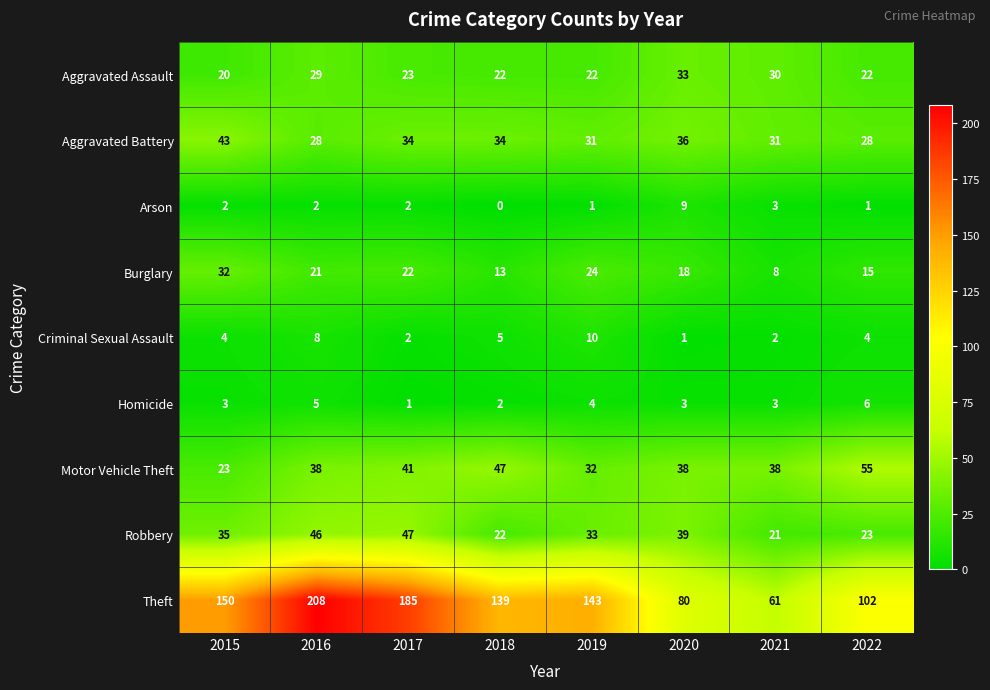

At which label does Robbery reach its peak?

2017